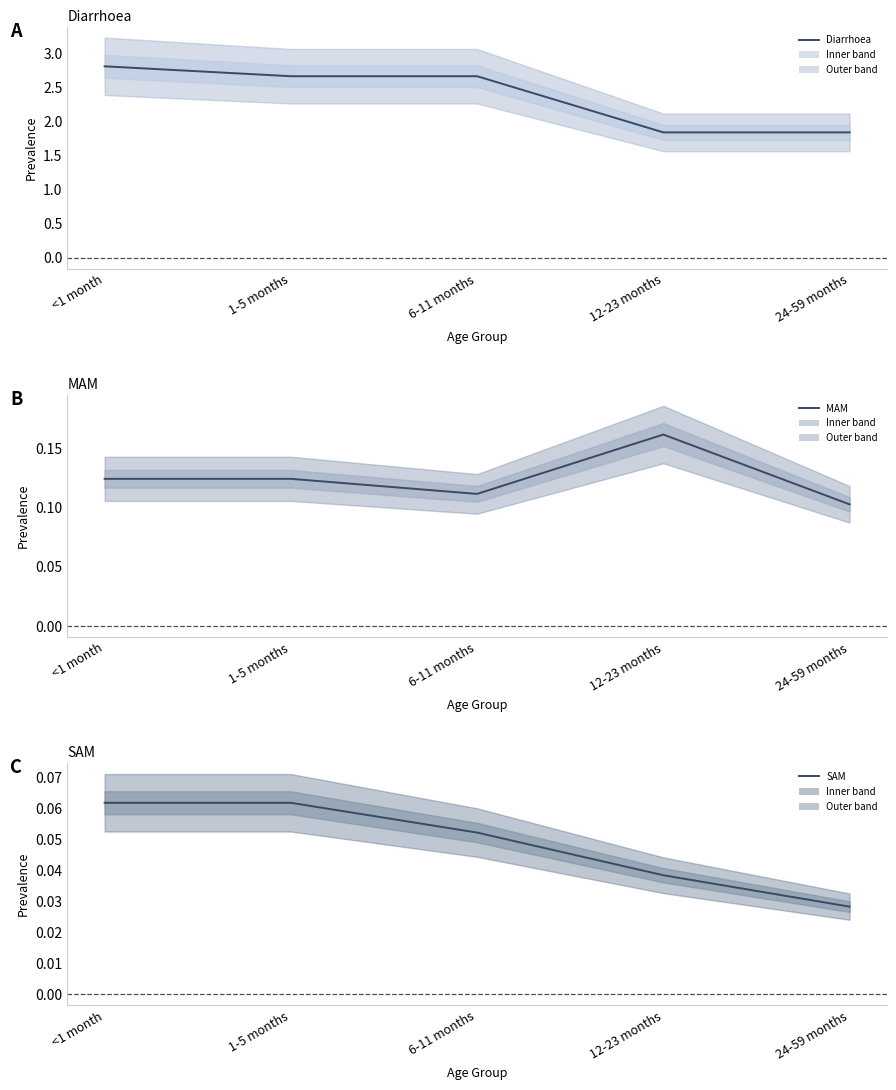

Count the number of categories in the chart.

5